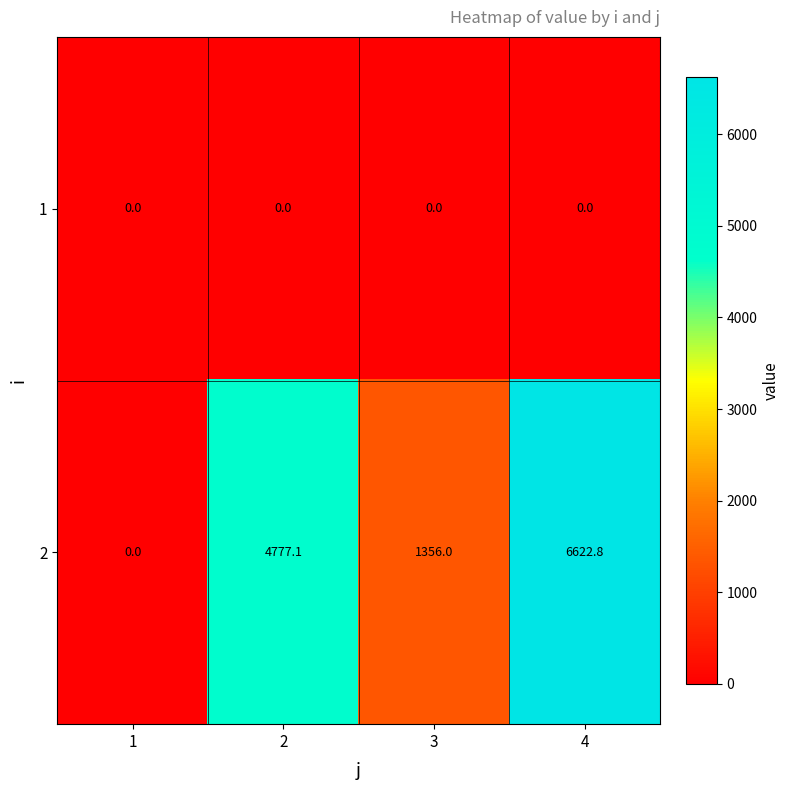

At which category is the sum across all series the highest?

4